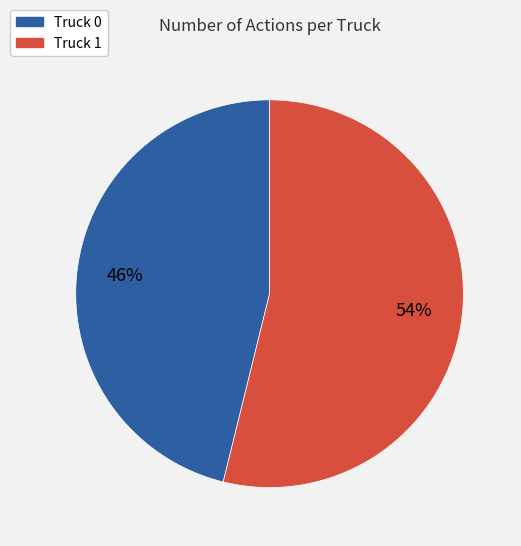

What percentage is the Truck 0 slice, to the nearest percent?

46%